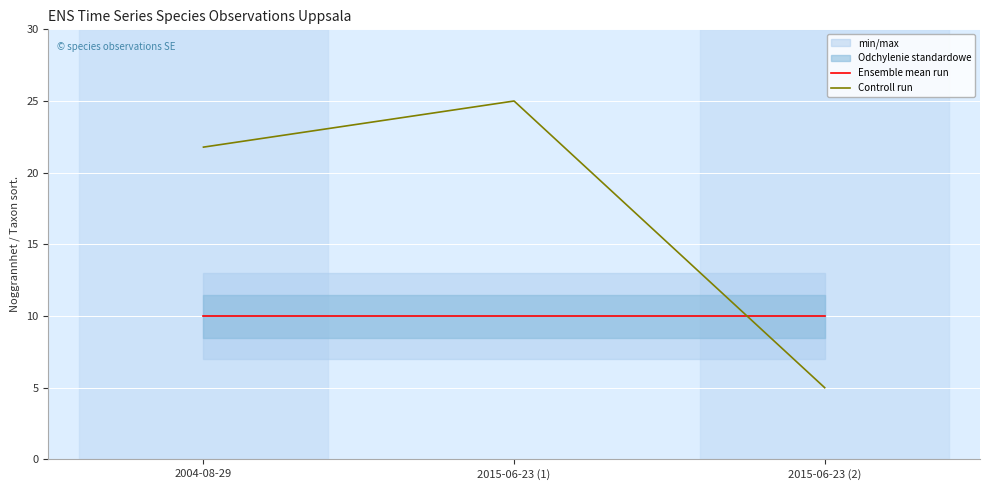

Is this an area chart (filled region under the line)?

No